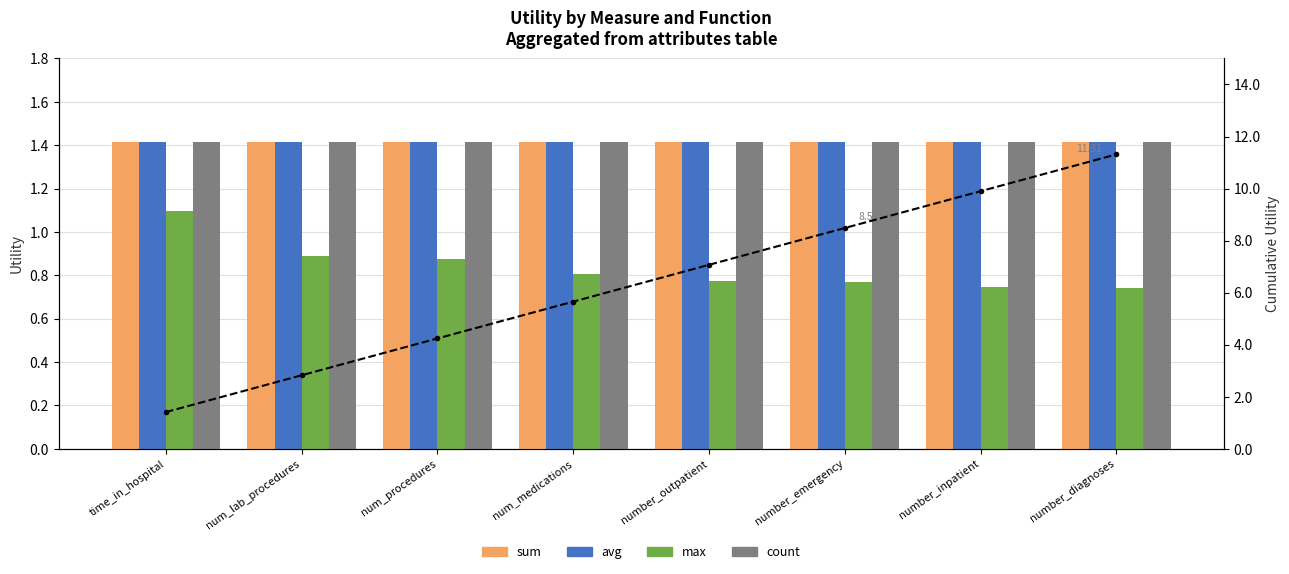

The avg series shows 0.3 at num_lab_procedures. True or false?

False